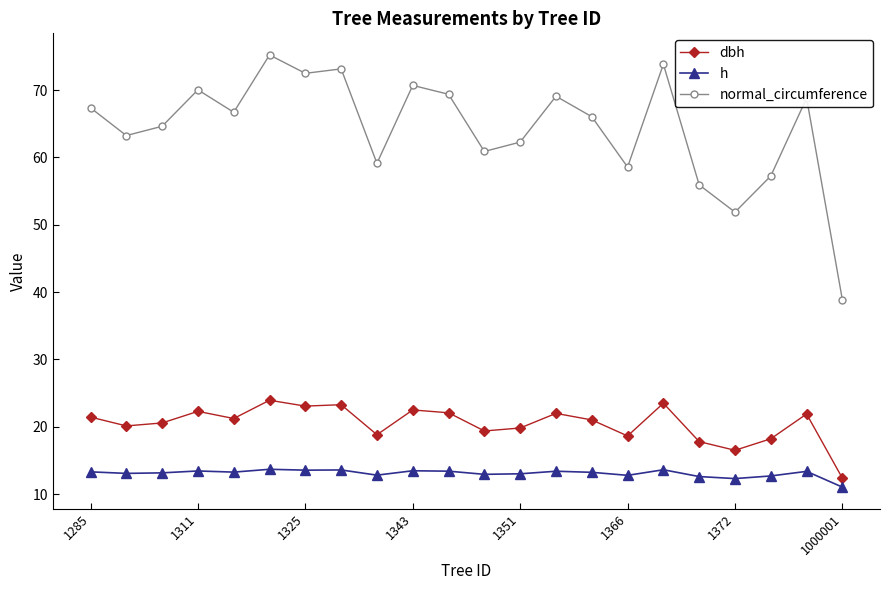

What is the highest value of the normal_circumference series?

75.2